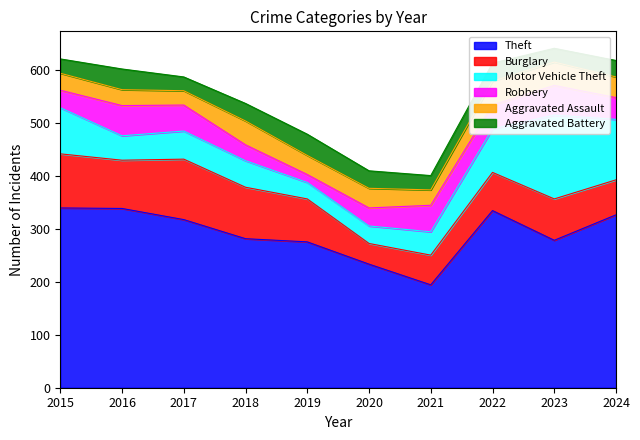

Reading left to right, list all the values displayed in this chart.

Theft: 339	338	317	281	275	233	194	334	278	326
Burglary: 102	91	114	97	81	39	56	72	78	66
Motor Vehicle Theft: 87	46	53	50	31	33	44	82	158	114
Robbery: 33	57	49	30	15	34	50	45	56	41
Aggravated Assault: 32	30	27	45	36	37	29	45	44	39
Aggravated Battery: 27	39	26	33	40	33	27	34	26	31